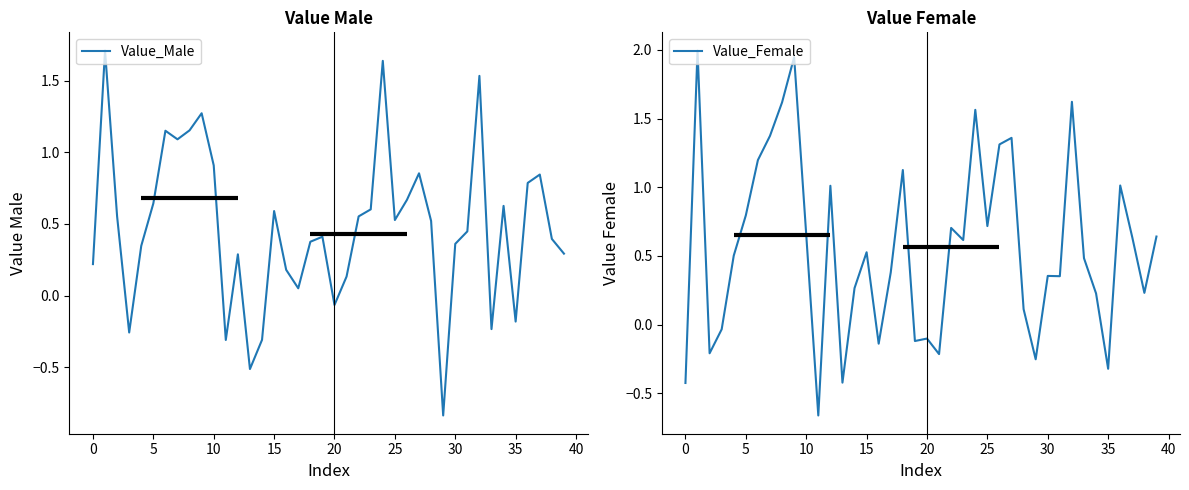

How many interior local valleys does the Value_Male series have?

10